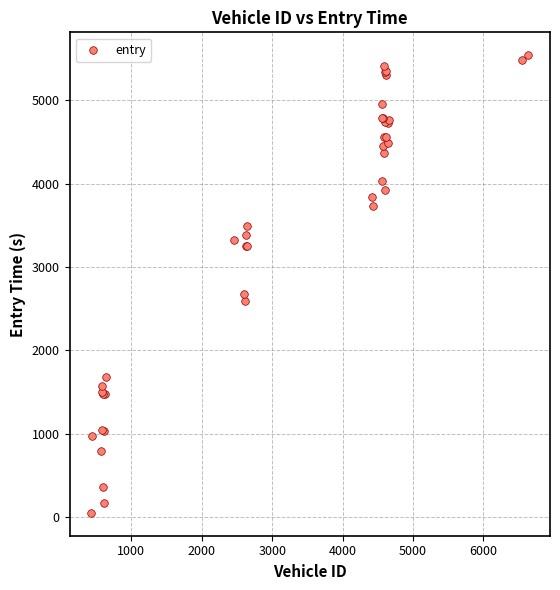

What Y value in the scatter plot is closest to 2795?

2672.1